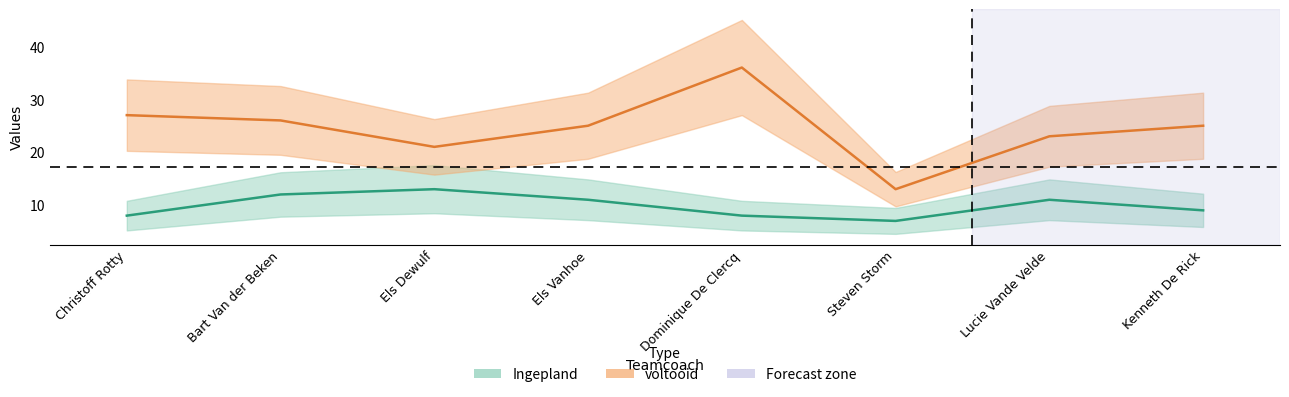

What is the spread (max minus min) of values at Kenneth De Rick?

16